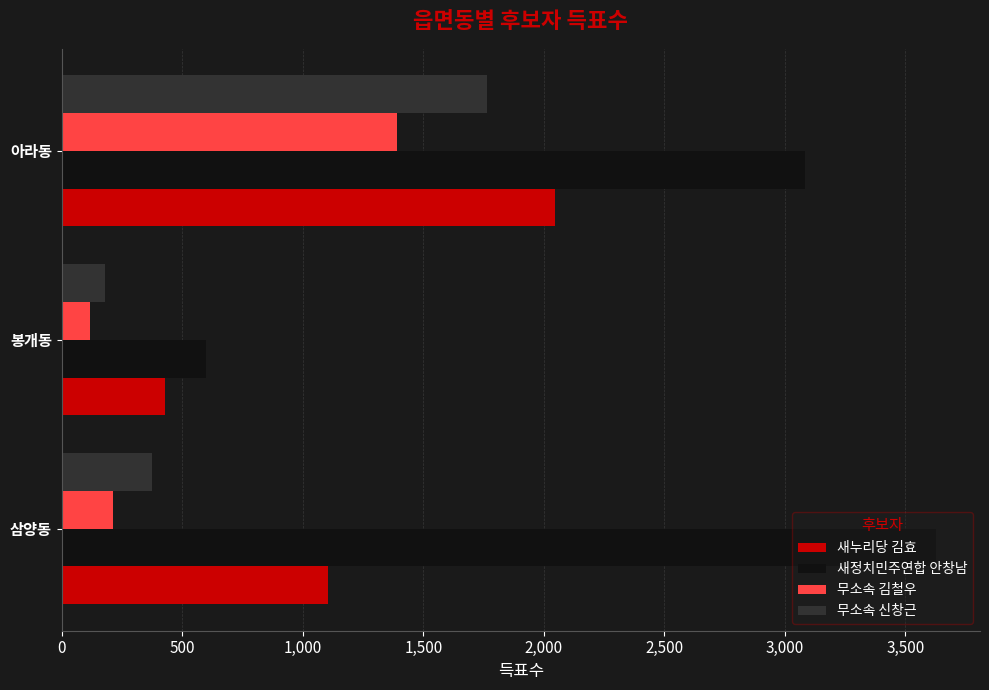

Is the value of 새정치민주연합 안창남 at 봉개동 greater than the value of 새누리당 김효 at 아라동?

No